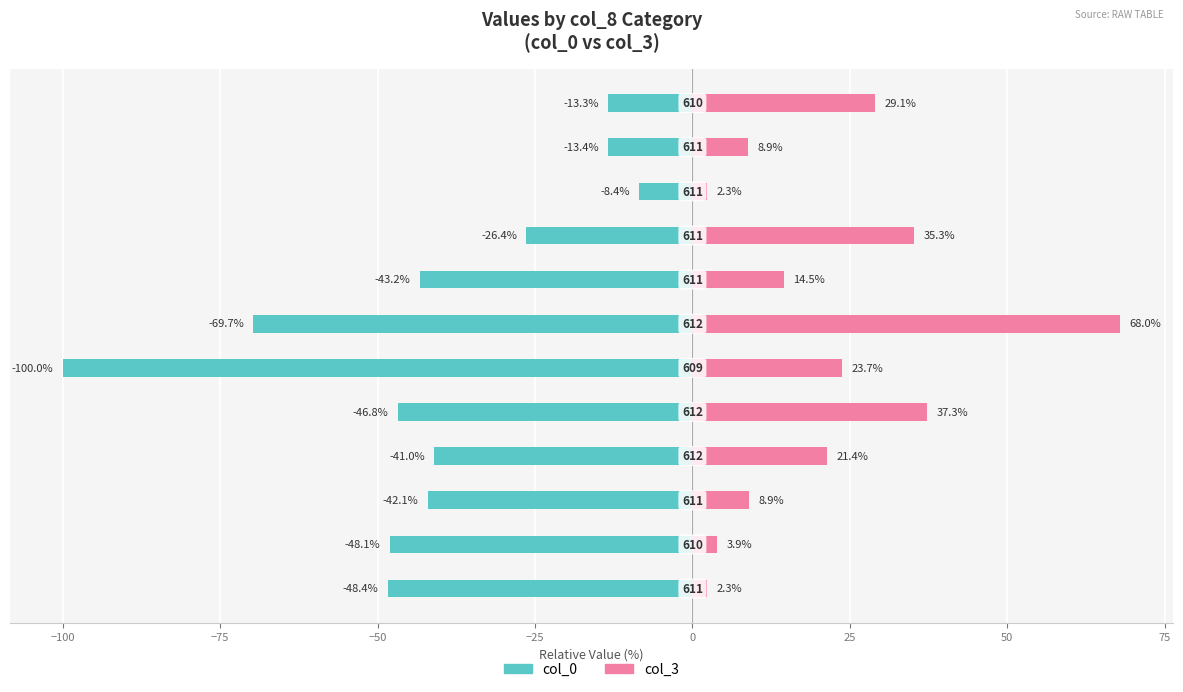

The col_3 (Unmarried-style) series shows 23.7 at 0. True or false?

True